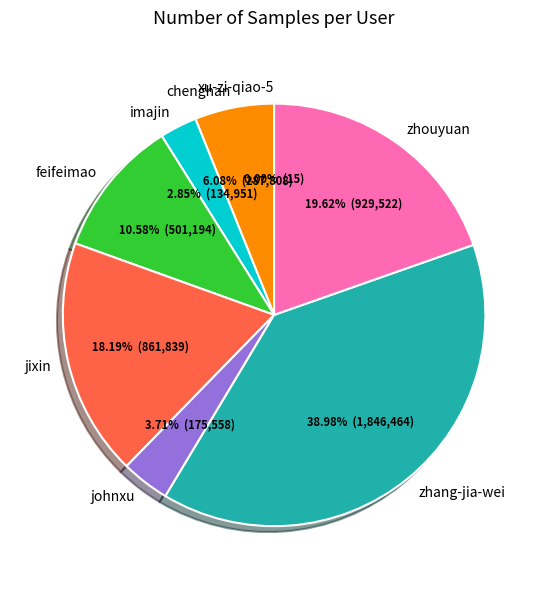

Is johnxu the majority of the pie?

No